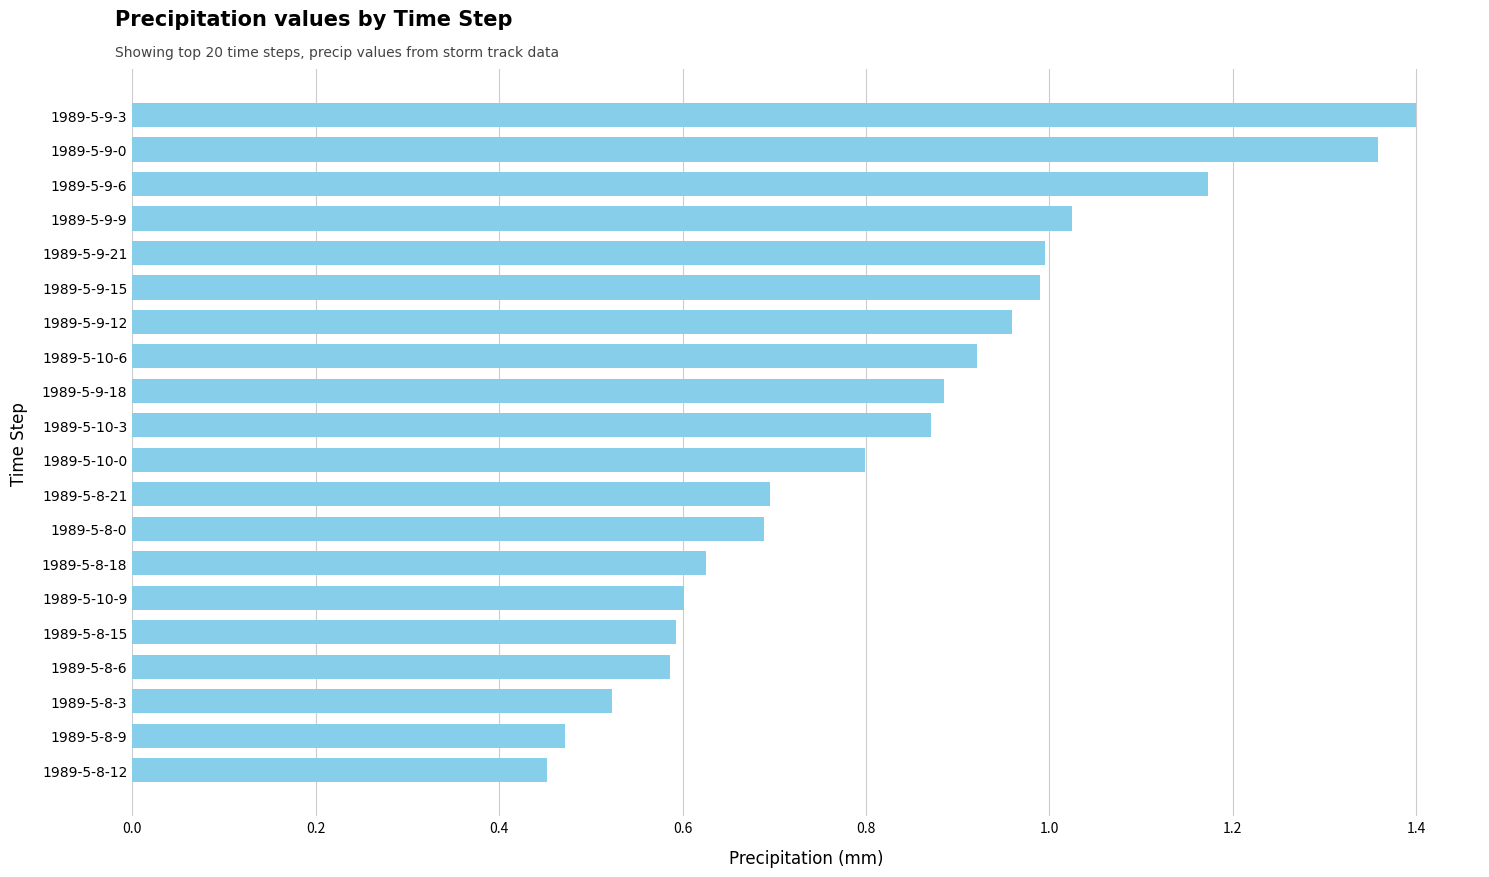

Which category has the lowest value across all series?

1989-5-8-12